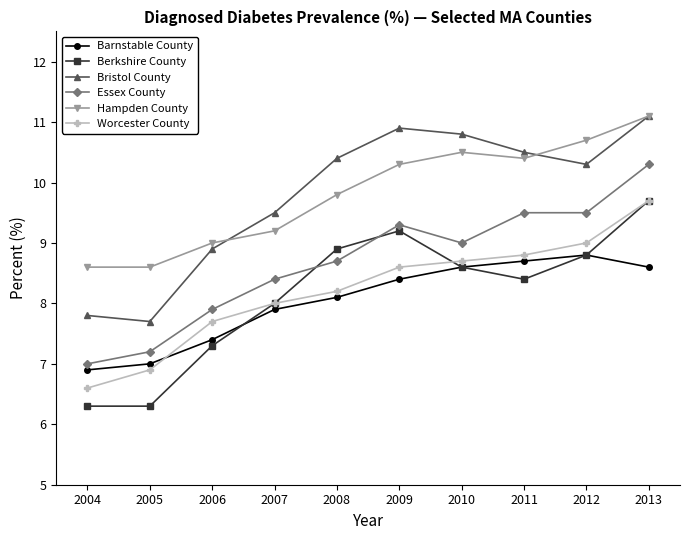

Reading right to left, list all the values displayed in this chart.

Barnstable County: 8.6	8.8	8.7	8.6	8.4	8.1	7.9	7.4	7.0	6.9
Berkshire County: 9.7	8.8	8.4	8.6	9.2	8.9	8.0	7.3	6.3	6.3
Bristol County: 11.1	10.3	10.5	10.8	10.9	10.4	9.5	8.9	7.7	7.8
Essex County: 10.3	9.5	9.5	9.0	9.3	8.7	8.4	7.9	7.2	7.0
Hampden County: 11.1	10.7	10.4	10.5	10.3	9.8	9.2	9.0	8.6	8.6
Worcester County: 9.7	9.0	8.8	8.7	8.6	8.2	8.0	7.7	6.9	6.6